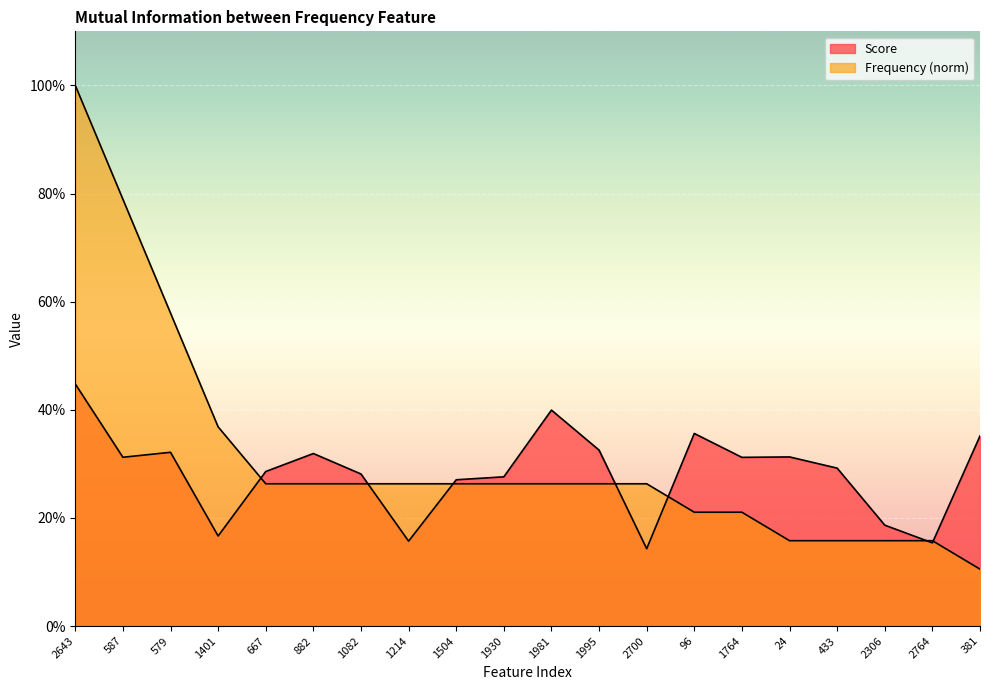

Which series ends up on top after the final intersection of Score and Frequency?

Score